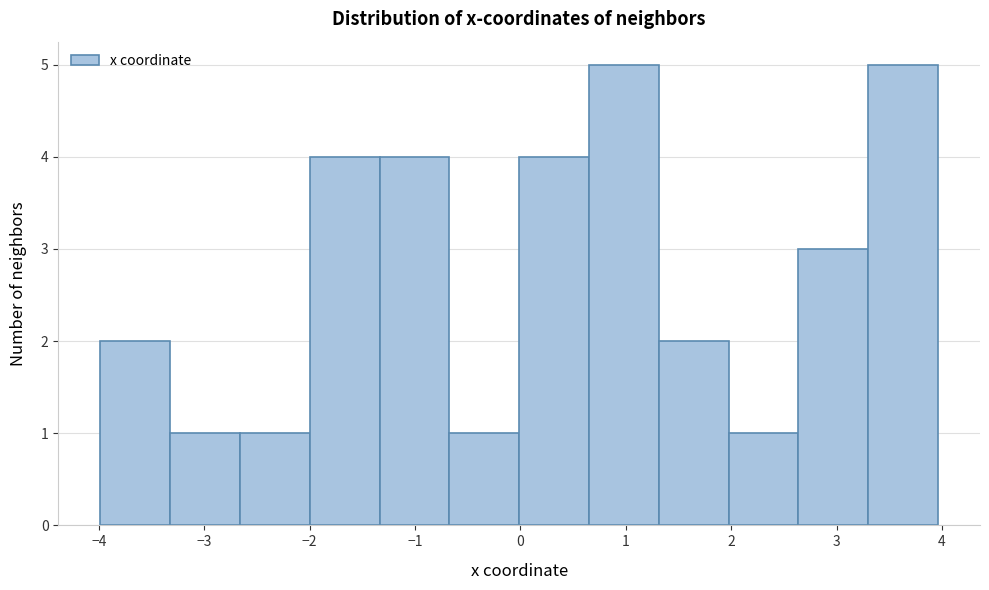

How tall is the bar that spans 0.7 to 1.3 on the x-axis? Neither the bar edges nor the heights are printed on the chart, so give them approximately, as read against the axes.

5